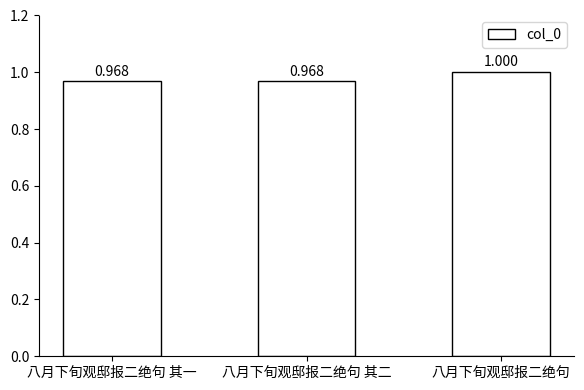

Is it true that the value at 八月下旬观邸报二绝句 其一 is 1.0?

True